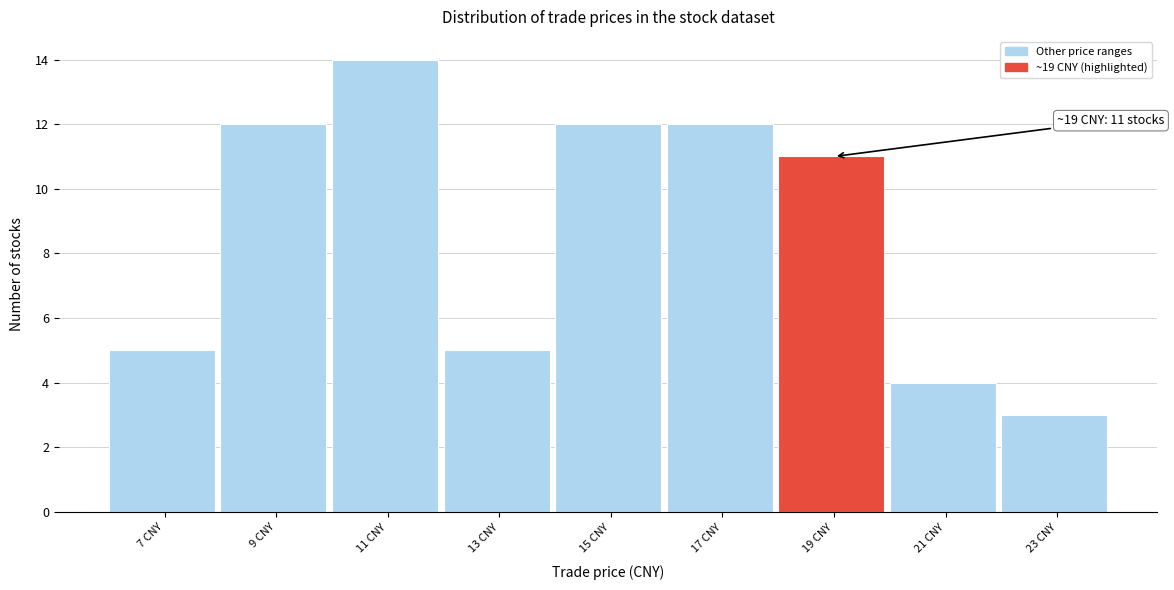

Which range on the x-axis has the tallest bar?

10 to 12